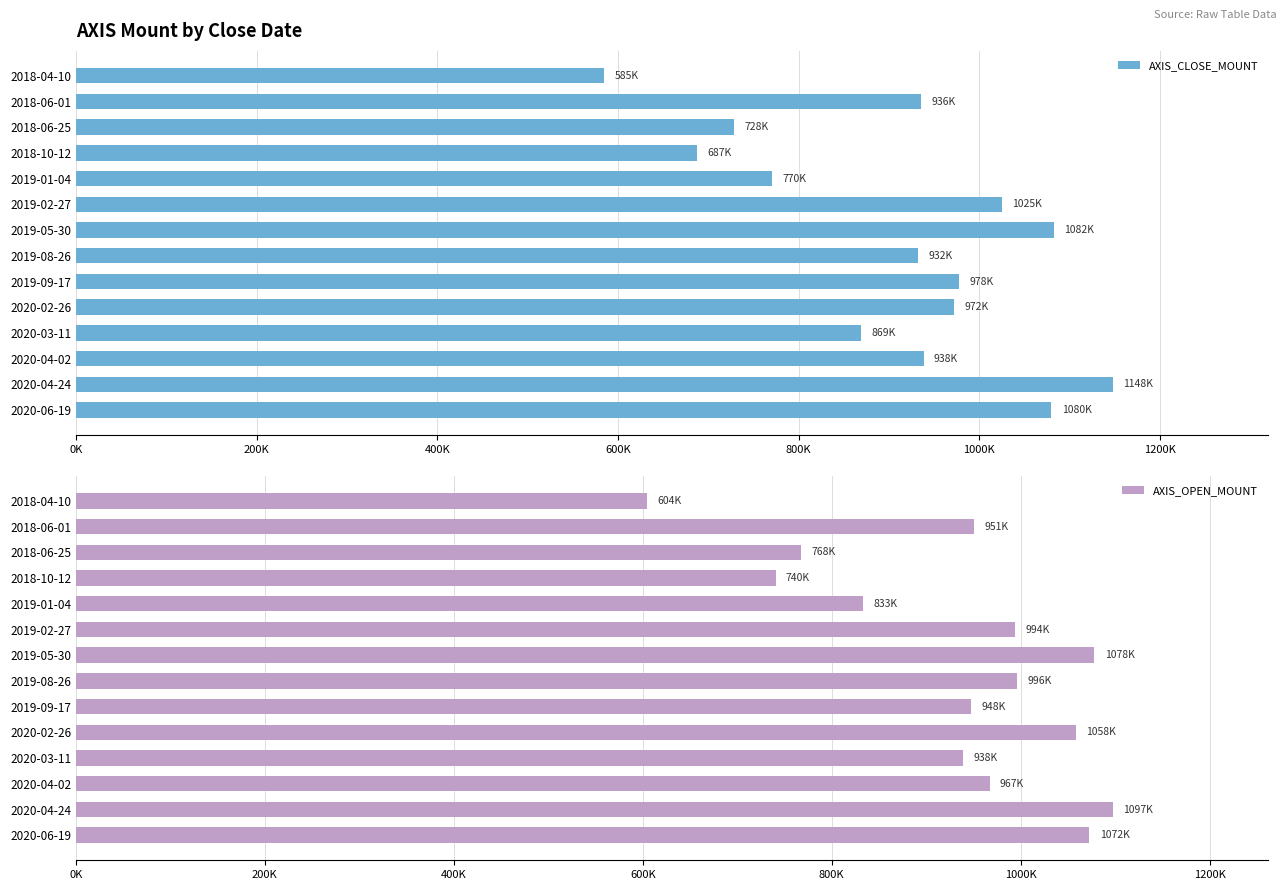

What is the average value of the AXIS_OPEN_MOUNT series?

931993